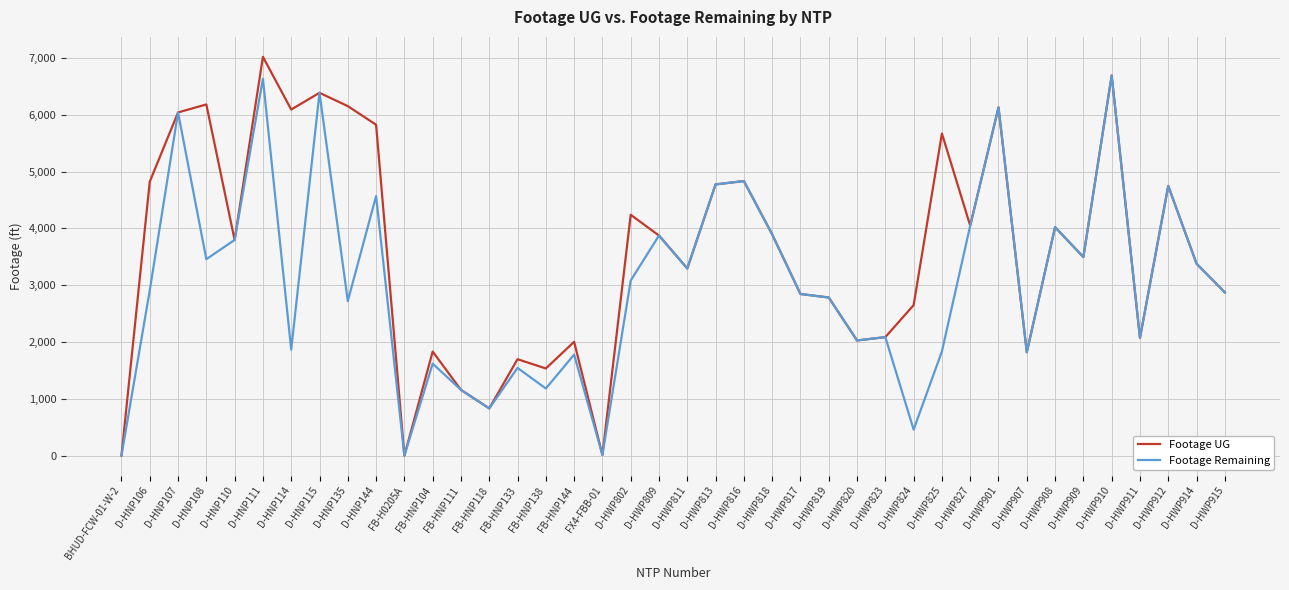

How many lines are shown in the chart?

2